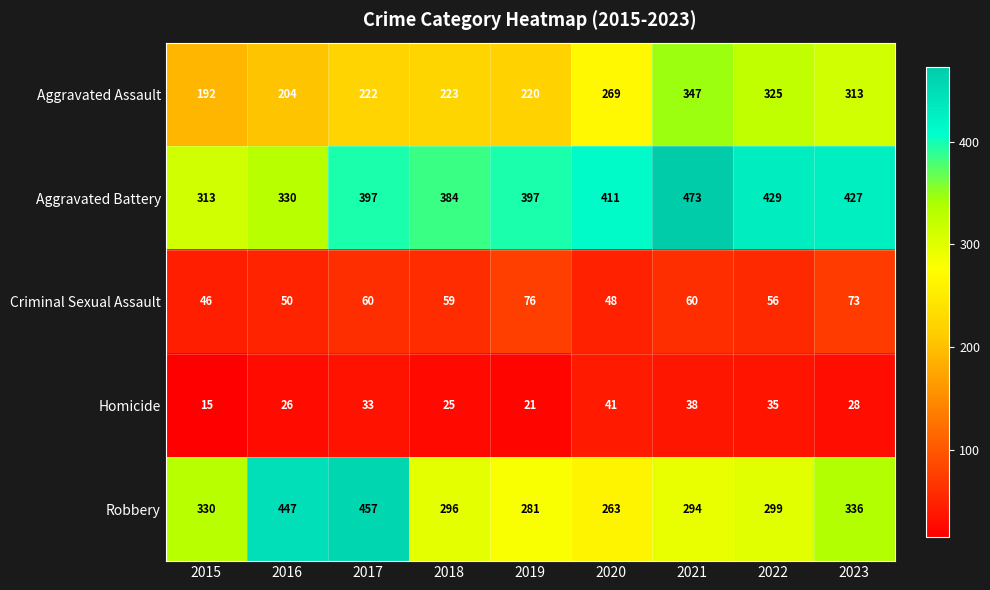

True or false: Aggravated Assault has a value of 192 at 2015.

True